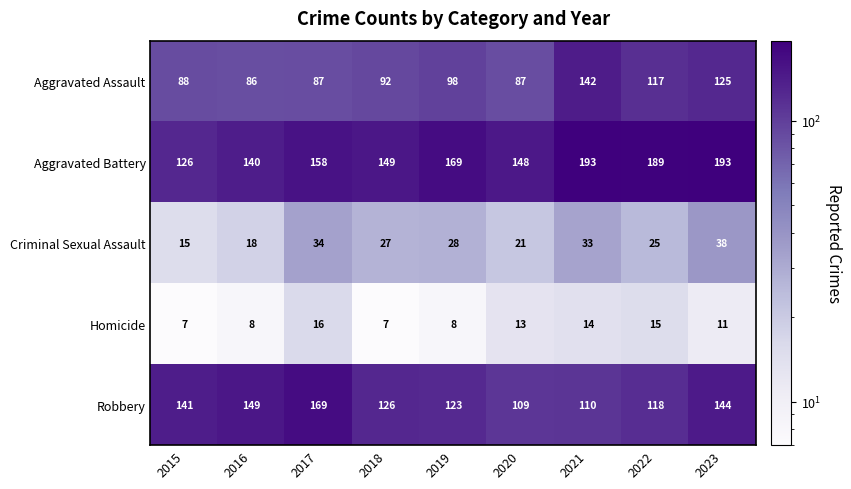

Is it true that Criminal Sexual Assault equals 34 at 2017?

True